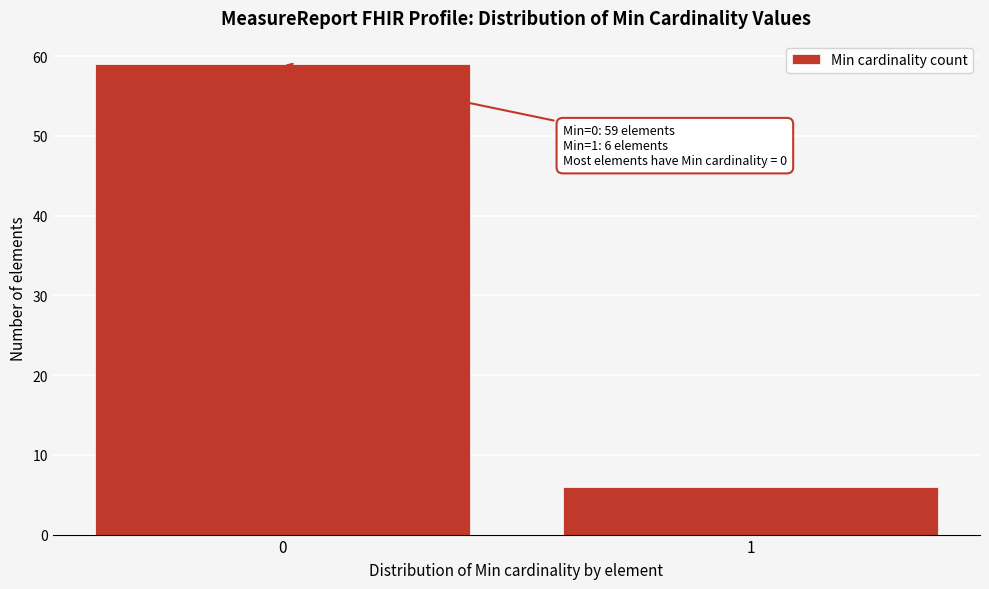

Reading right to left, transcribe all the data shown in this chart.

1=6	0=59